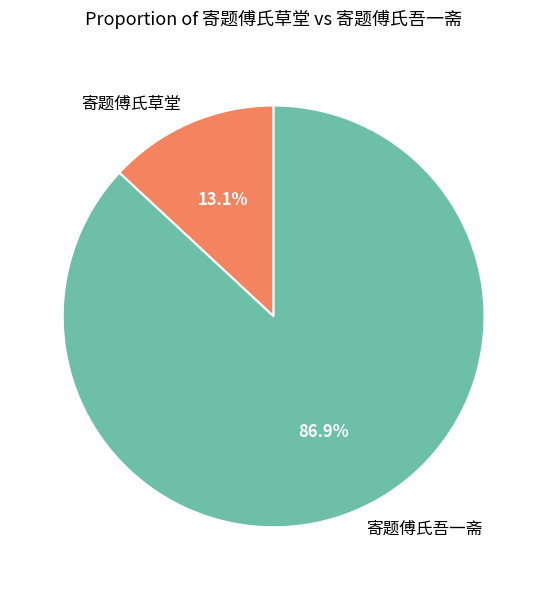

Rank the categories by value from lowest to highest.

寄题傅氏草堂, 寄题傅氏吾一斋